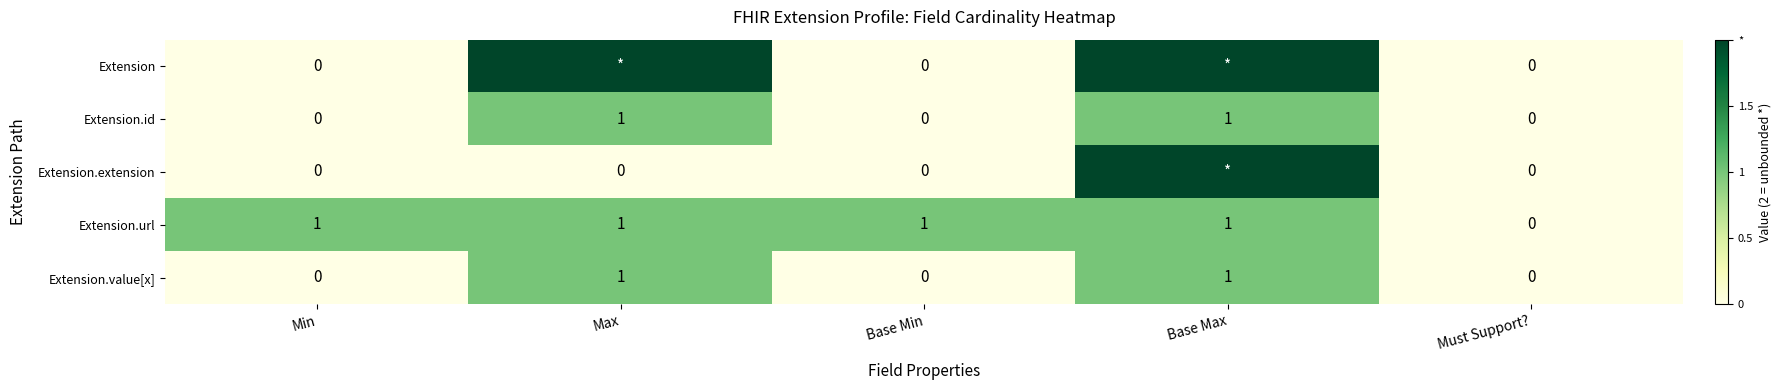

How many data points does each series have?

5